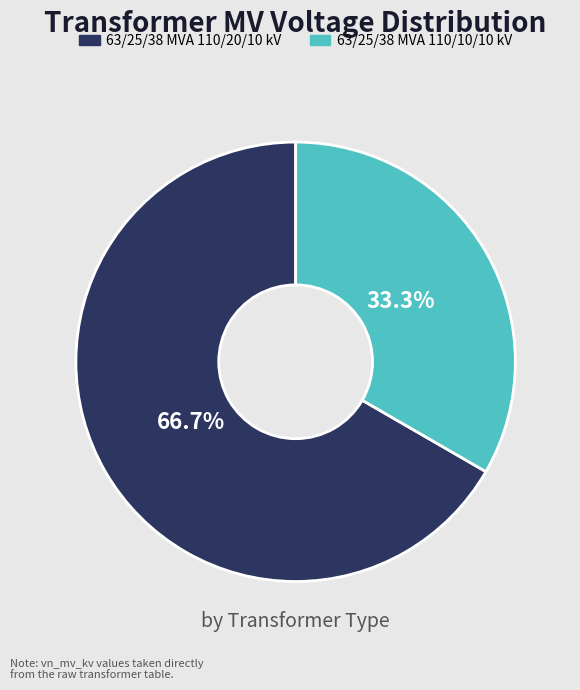

Which slice is the largest?

63/25/38 MVA 110/20/10 kV